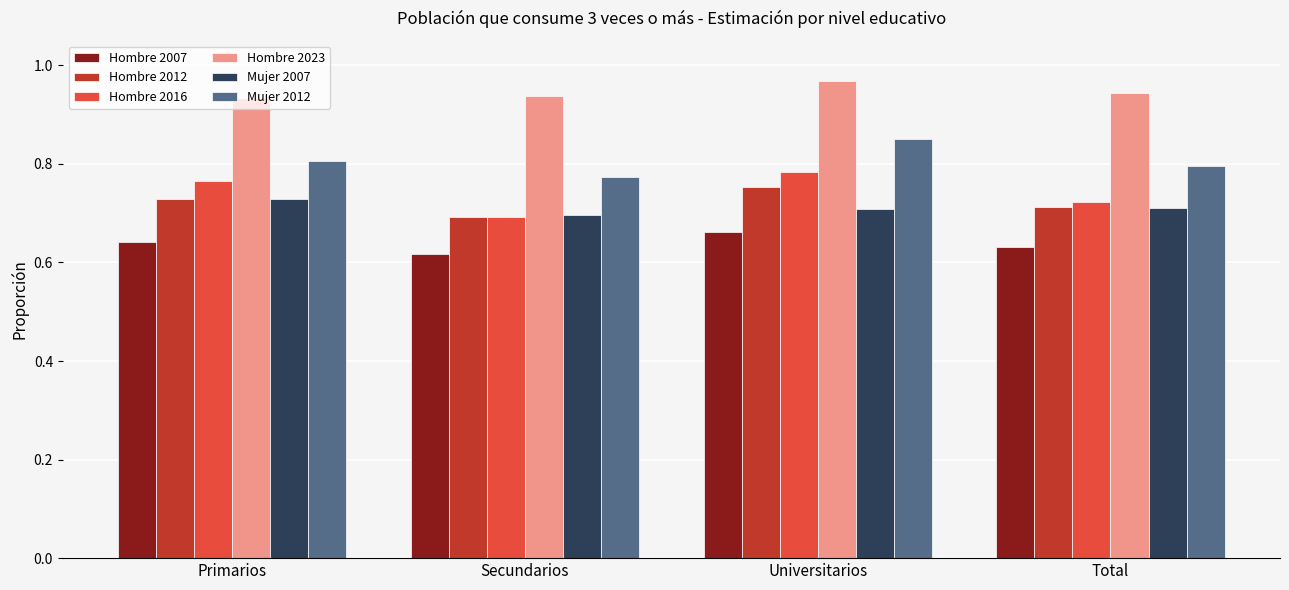

What is the spread (max minus min) of values at Total?

0.3